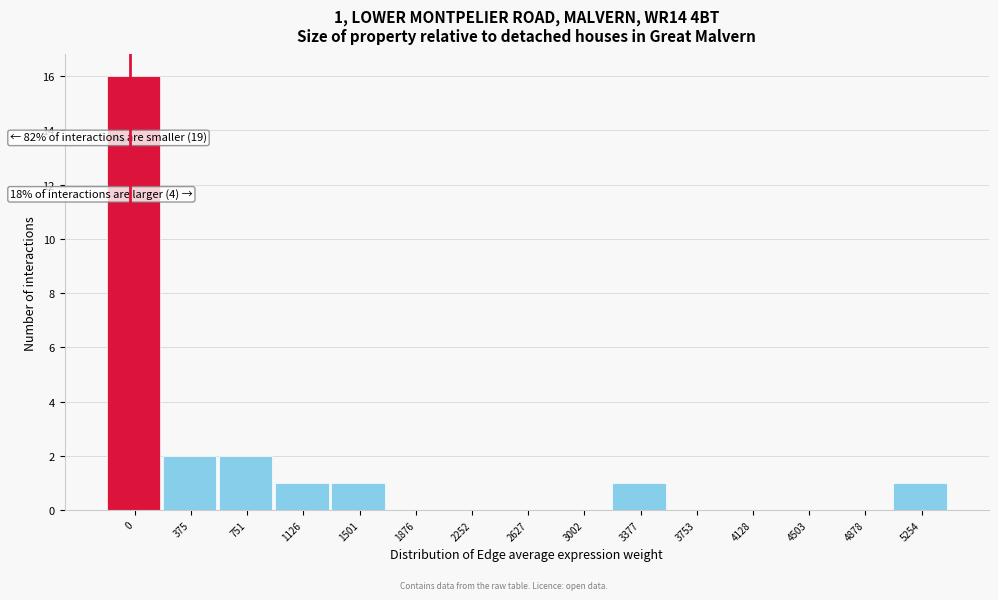

Reading right to left, what are all the values shown in this chart?

5254=1	4878=0	4503=0	4128=0	3753=0	3377=1	3002=0	2627=0	2252=0	1876=0	1501=1	1126=1	751=2	375=2	0=16